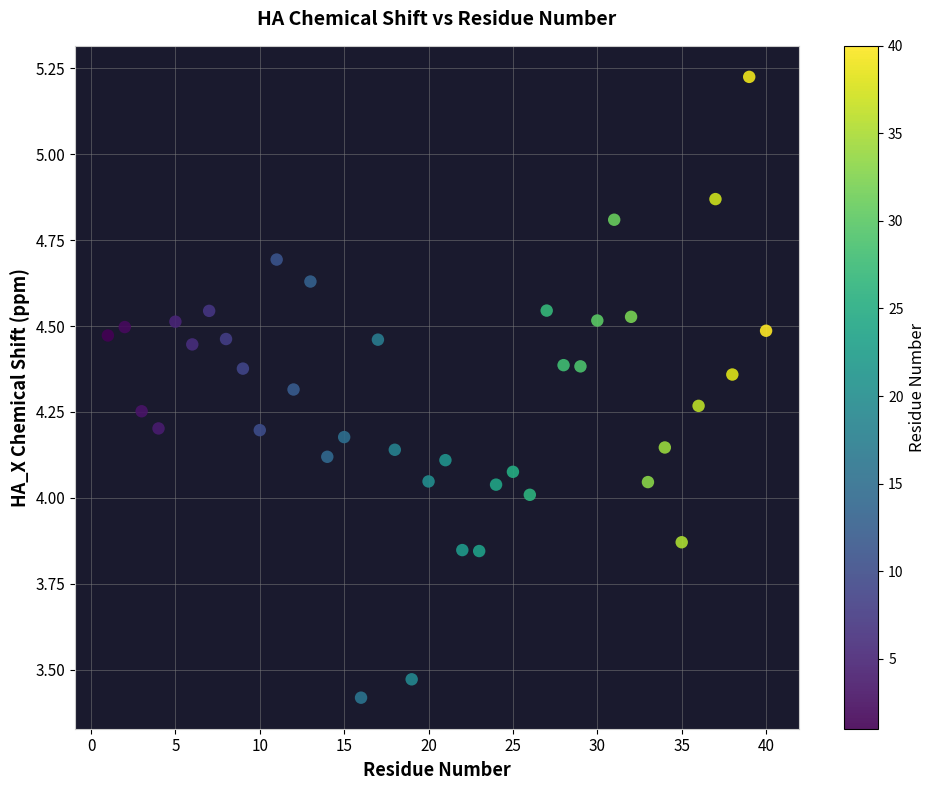

What is the range of Y values (max minus min)?

1.8